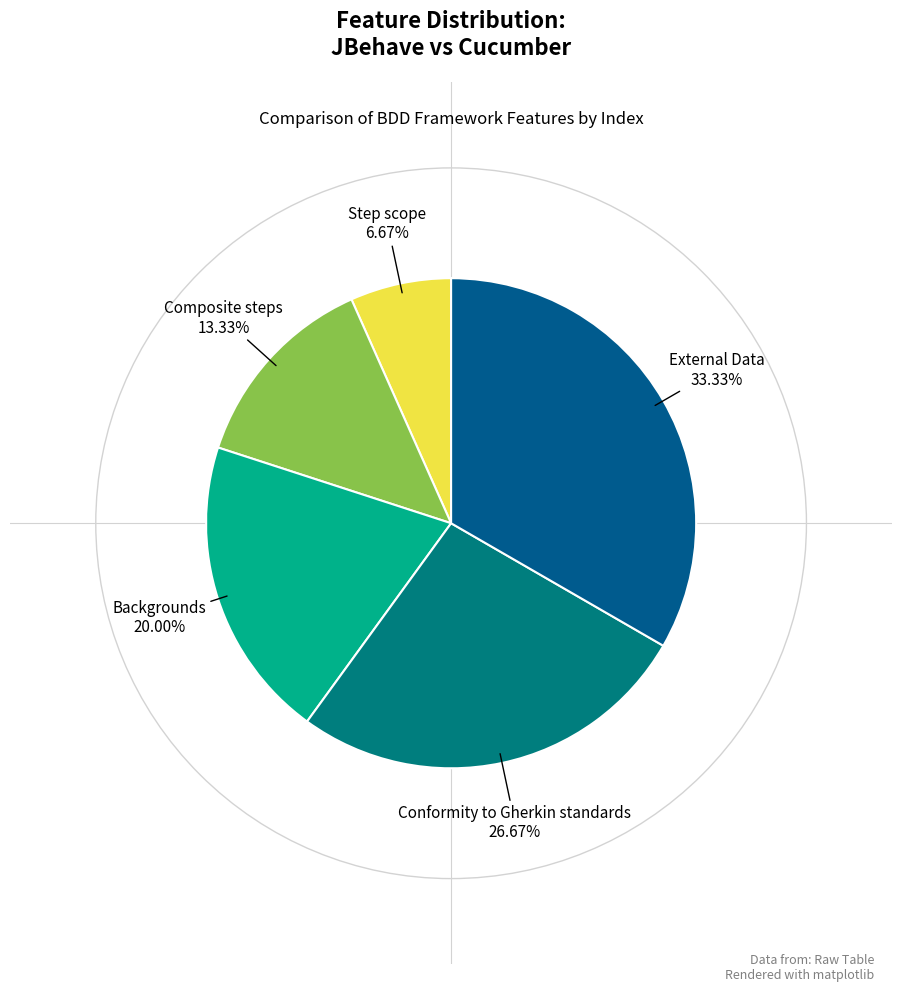

Does Composite steps account for over 50% of the chart?

No